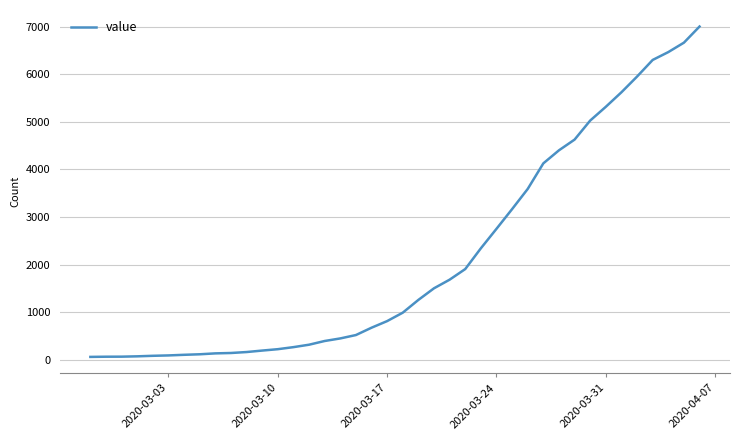

What is the maximum value shown in the chart?

7003